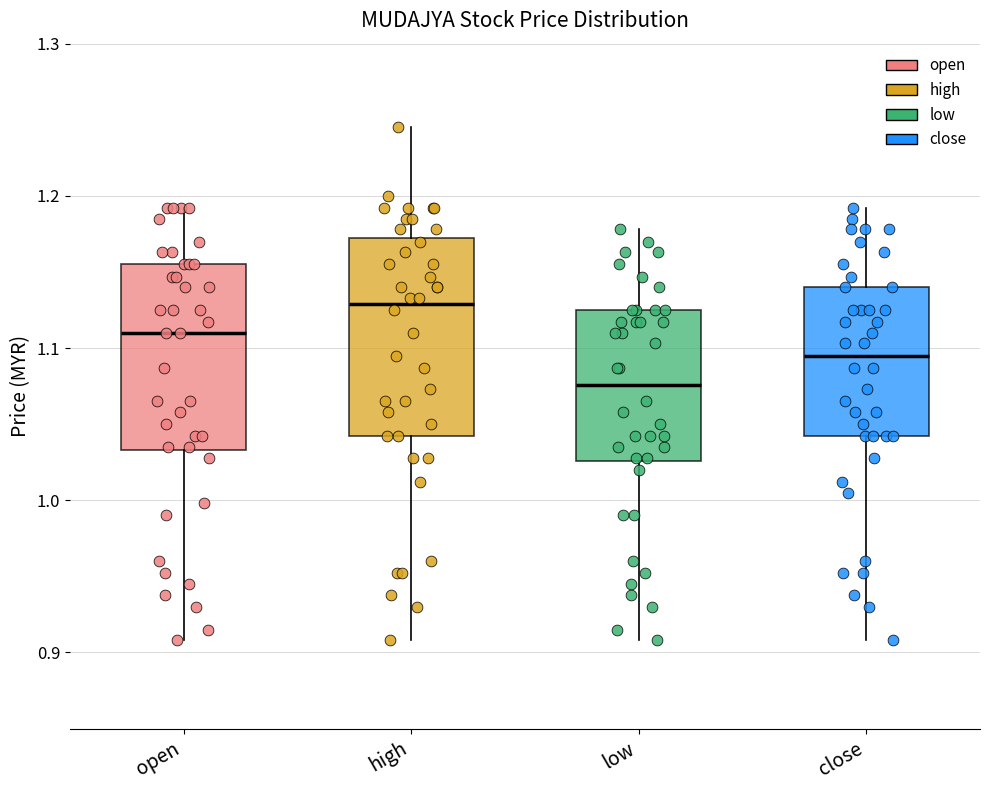

Reading left to right, transcribe this box plot: for each box, give where its median line is, the range the box spans, and where its two whiskers end, as read against the y-axis. The values are not printed on the chart, so give them approximately, as read against the axis.

open: median 1.11, box 1.03 to 1.16, whiskers 0.91 to 1.19
high: median 1.13, box 1.04 to 1.17, whiskers 0.91 to 1.25
low: median 1.08, box 1.03 to 1.13, whiskers 0.91 to 1.18
close: median 1.10, box 1.04 to 1.14, whiskers 0.91 to 1.19